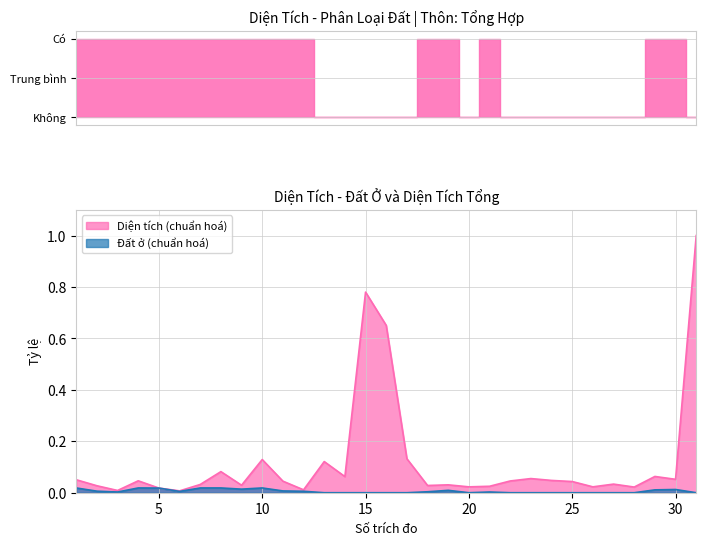

Does the chart have visible grid lines?

Yes